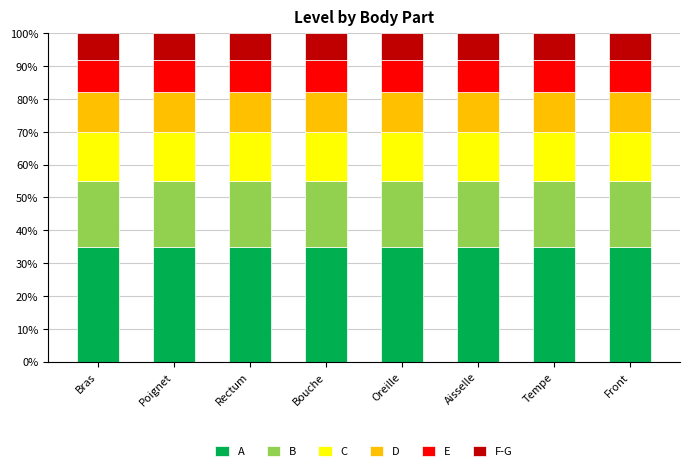

What is the total value across all series at Poignet?

100